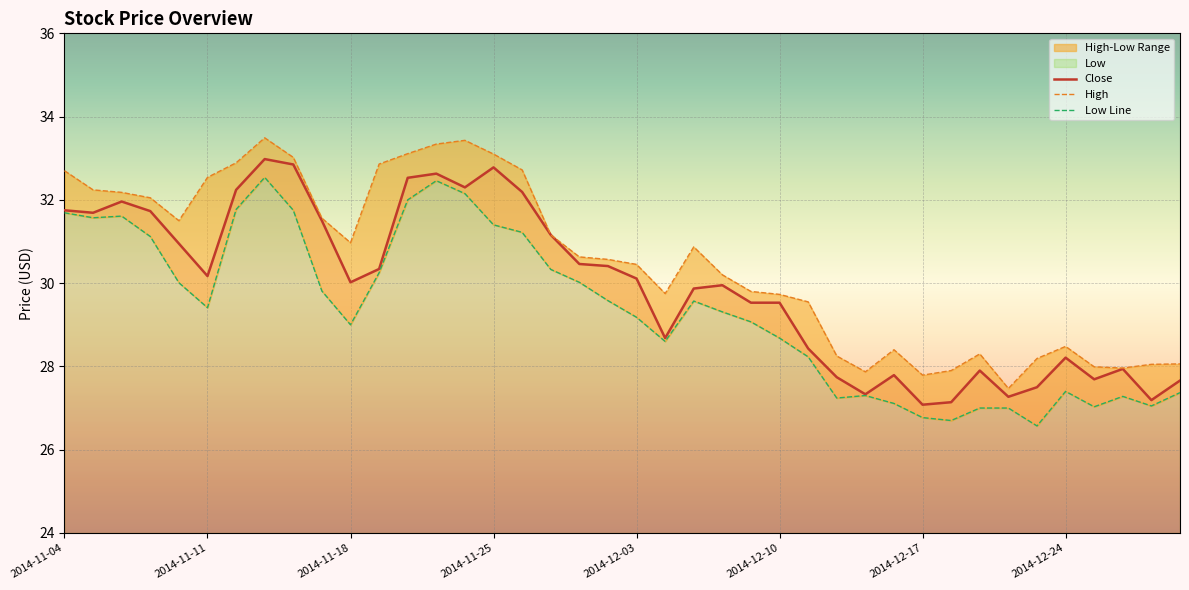

What is the highest value of the Close series?

33.0